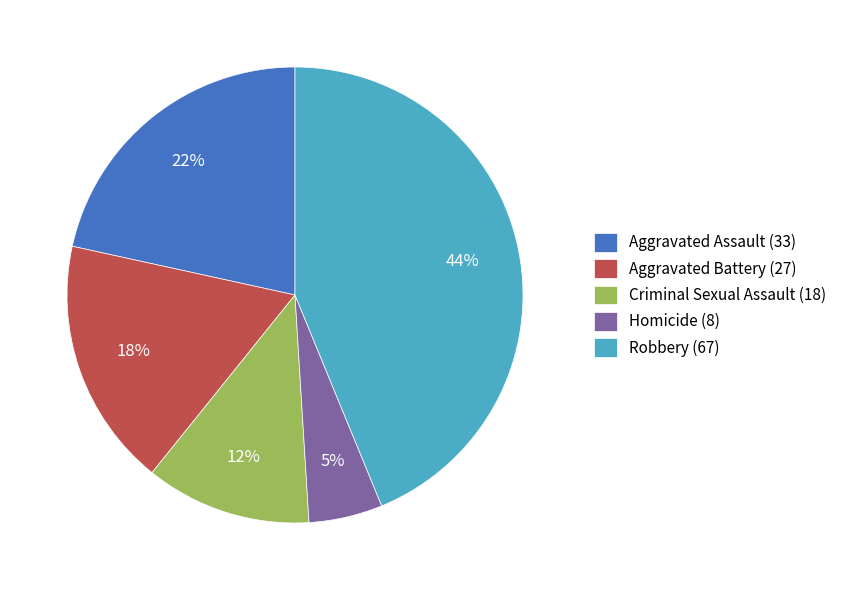

Count the number of slices in the pie.

5